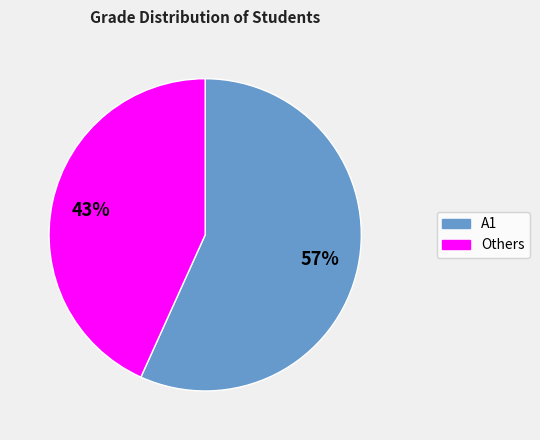

Does any single category account for the majority?

Yes